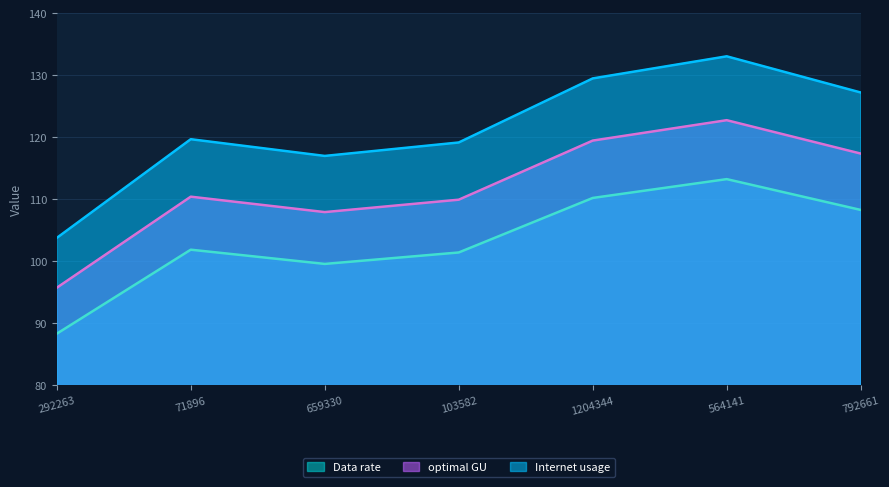

Is it true that Internet usage equals 141.3 at 71896?

False